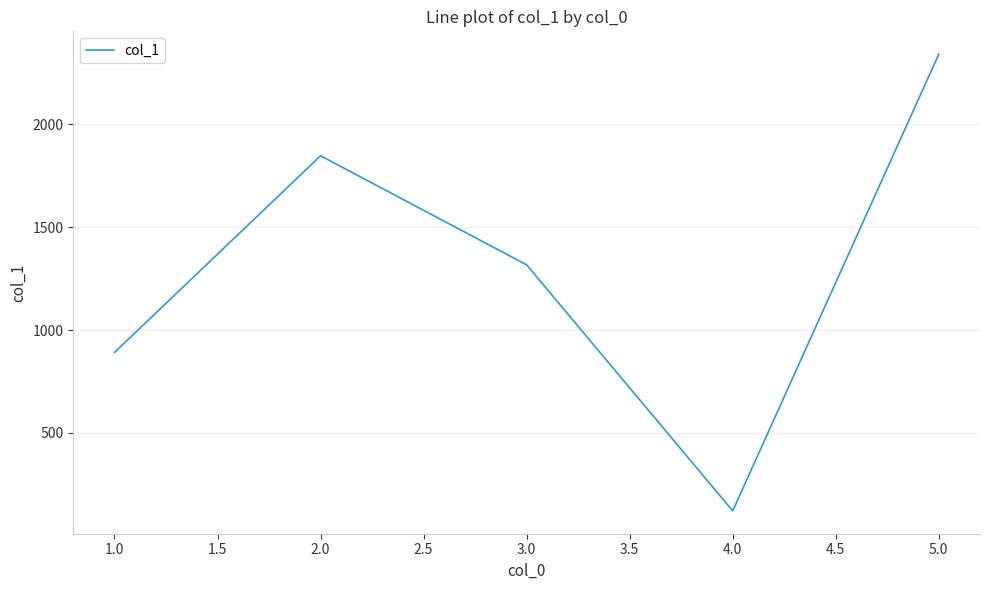

What is the change in value from 2.0 to 4.0?

-1726